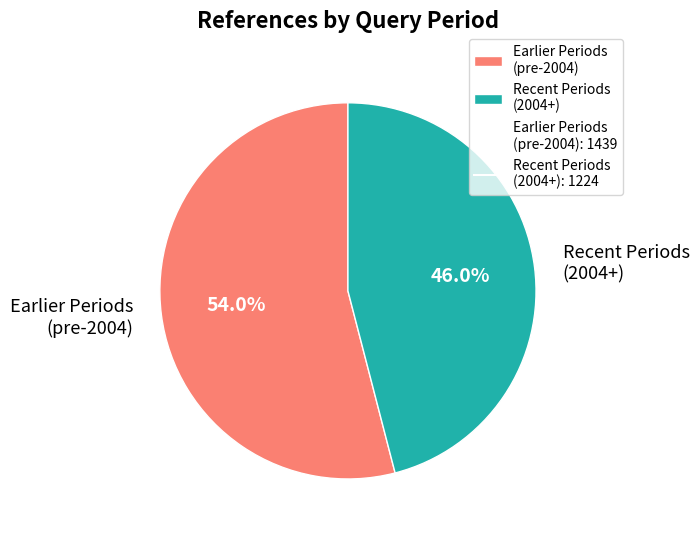

How many slices are in this pie chart?

2